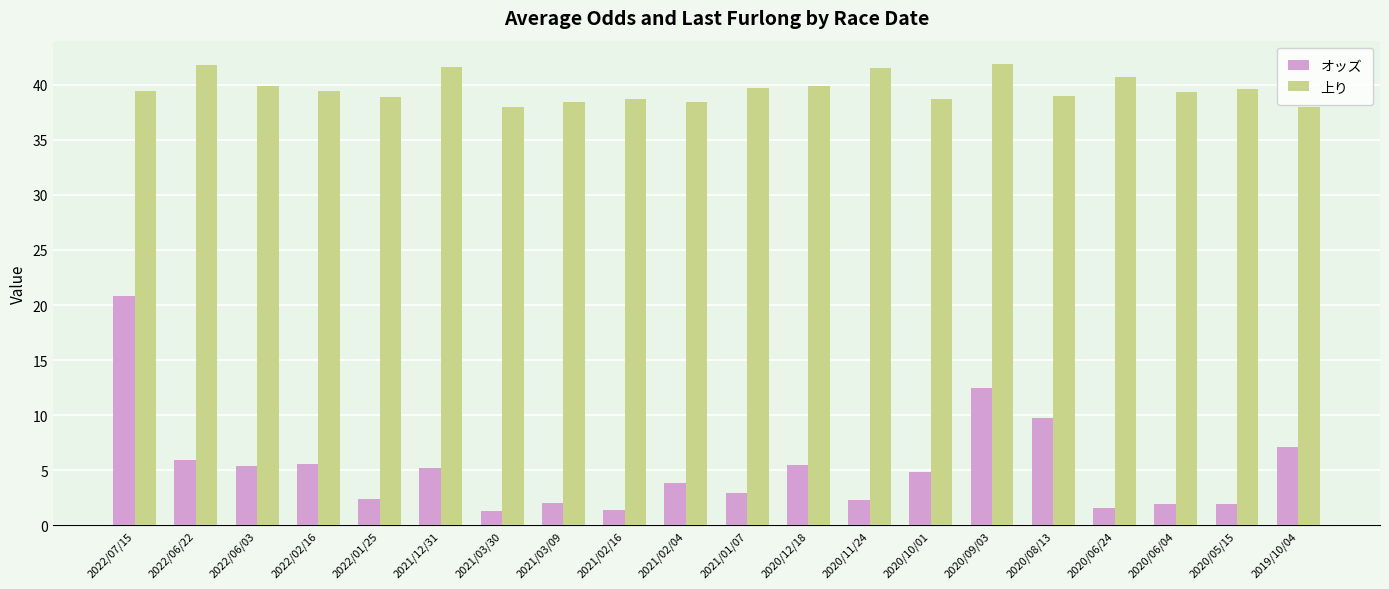

Which series has the largest total across all categories?

上り